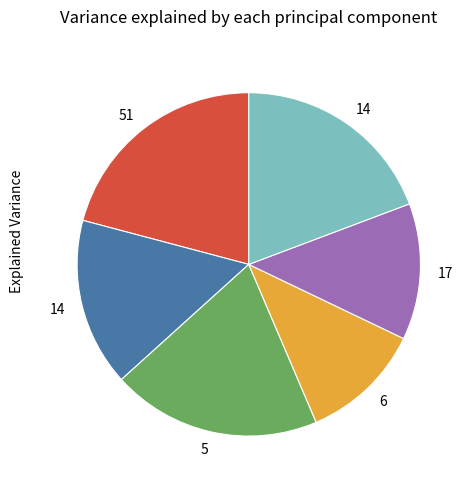

Is there any slice that represents more than half of the pie?

No